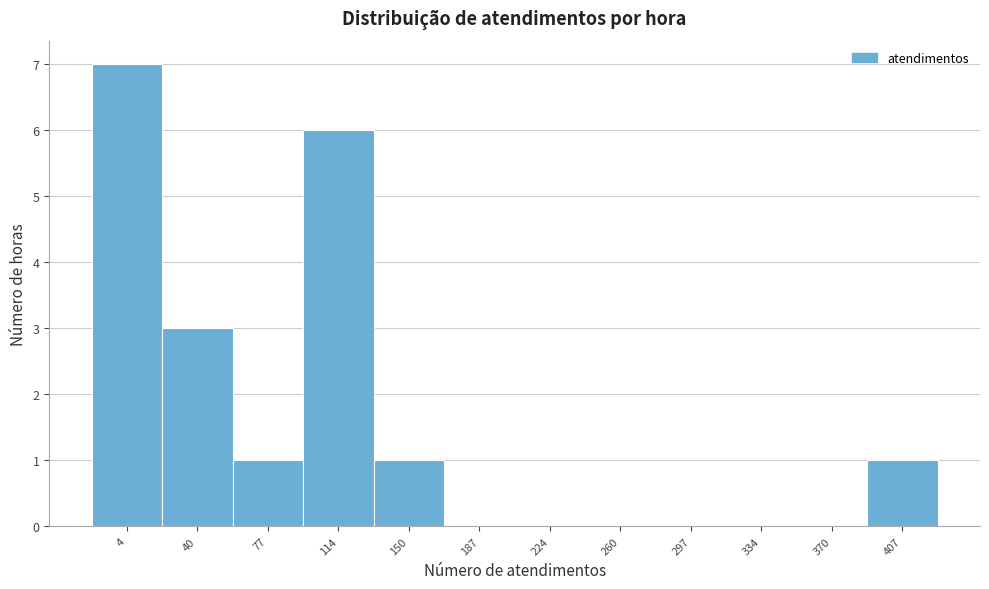

Reading left to right, what are all the values shown in this chart?

4=7	40=3	77=1	114=6	150=1	187=0	224=0	260=0	297=0	334=0	370=0	407=1